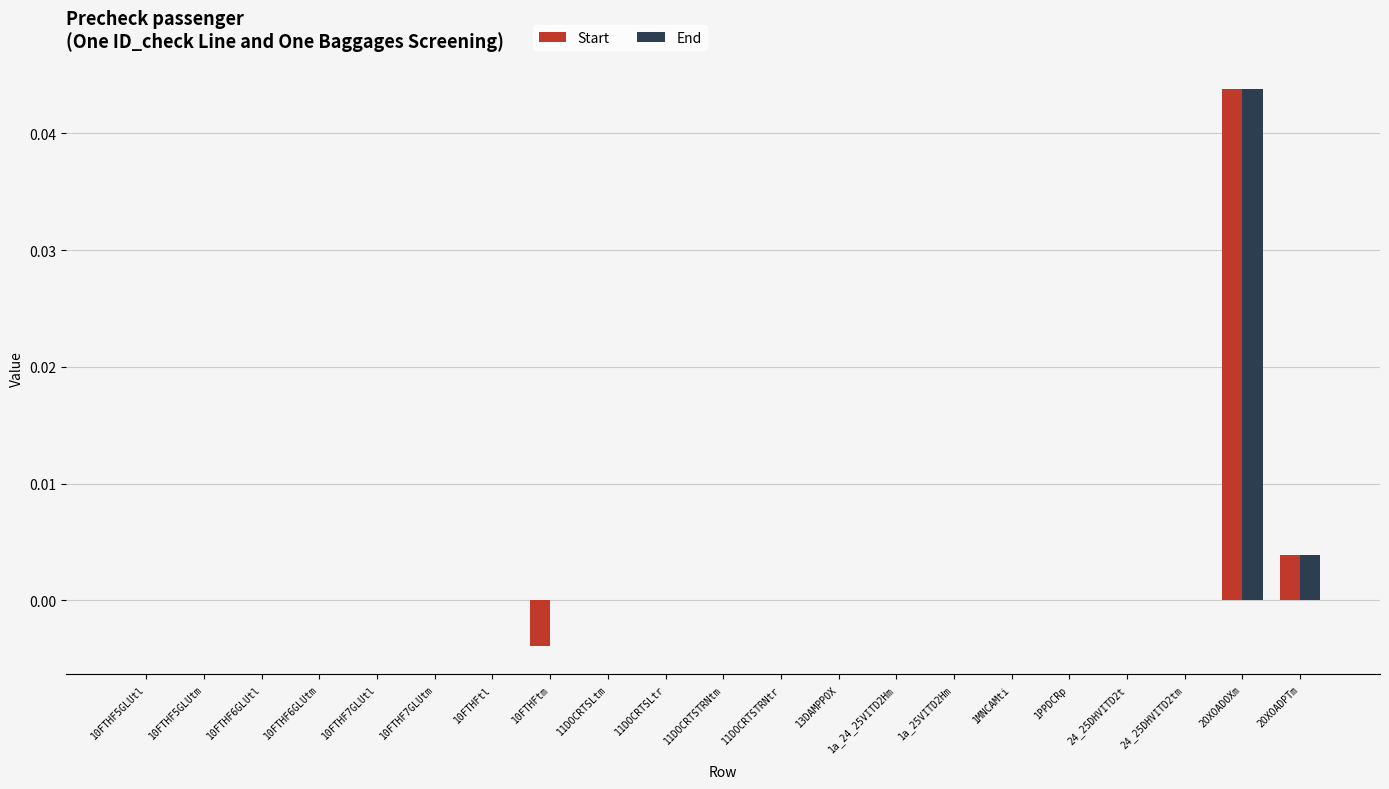

Is it true that End equals 0.0 at 11DOCRTSLtm?

True